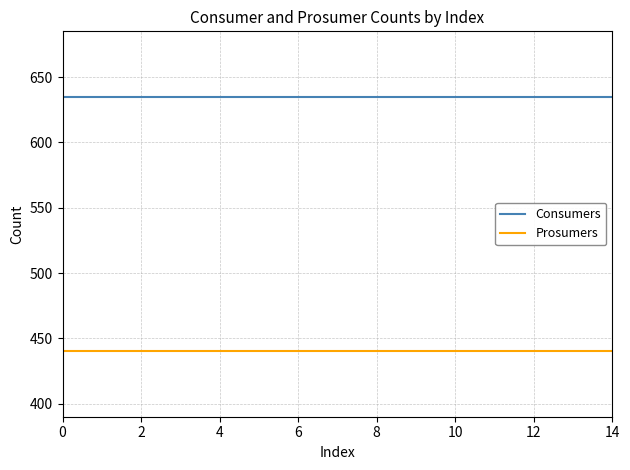

Reading right to left, what are all the values shown in this chart?

Consumers: 635	635	635	635	635	635	635	635	635	635	635	635	635	635	635
Prosumers: 440	440	440	440	440	440	440	440	440	440	440	440	440	440	440